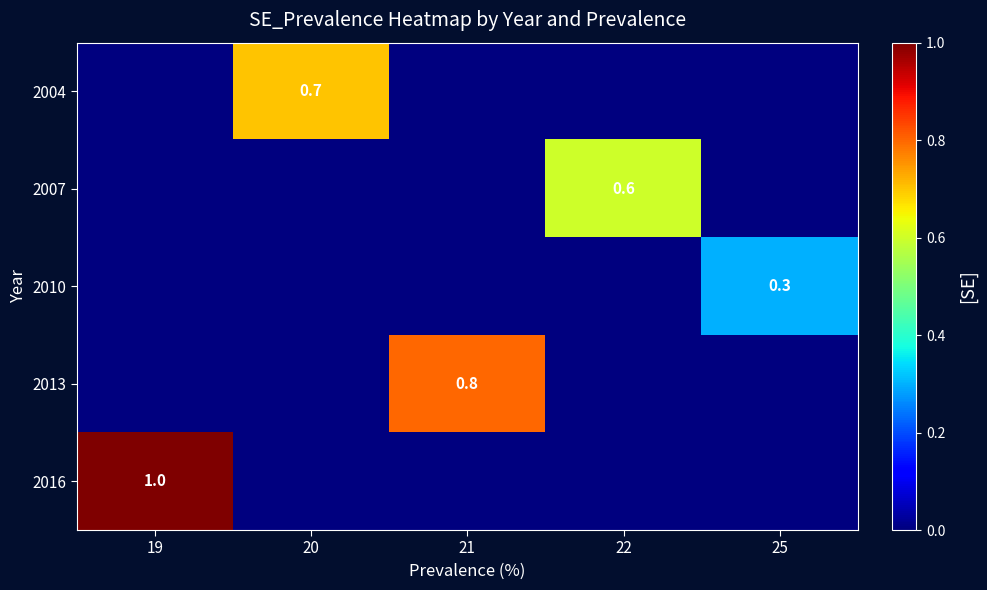

Count the 2007 values in the range 0 to 1.

5